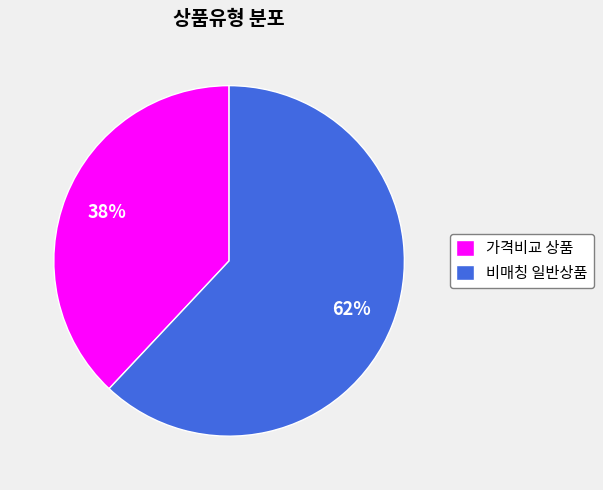

Is it true that 비매칭 일반상품 is 53% of the pie?

False